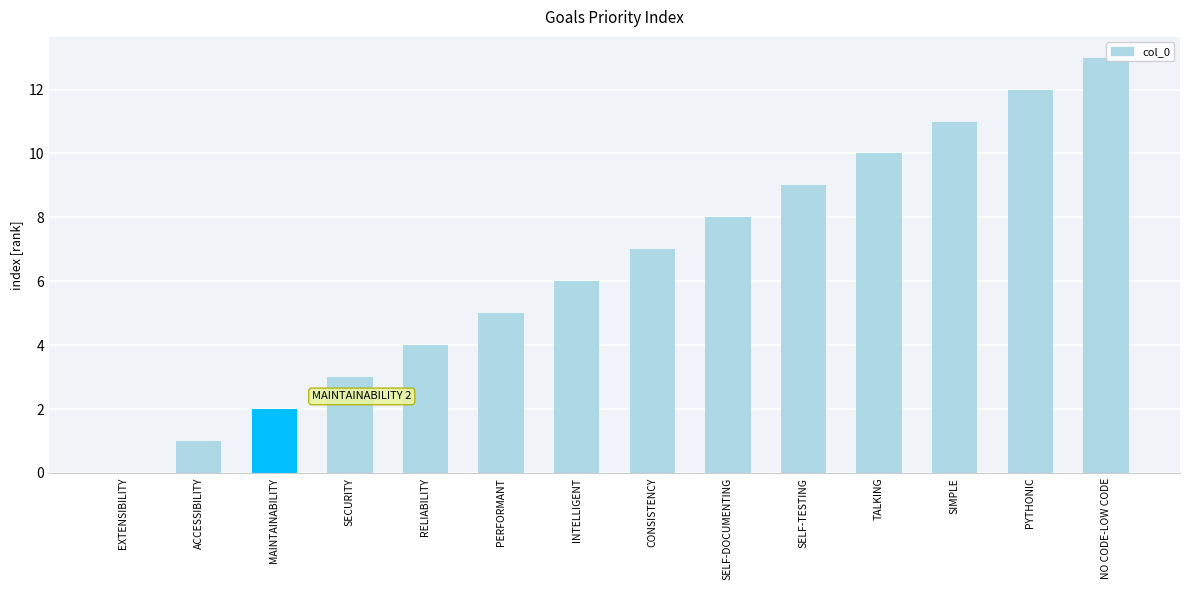

Reading left to right, what are all the values shown in this chart?

EXTENSIBILITY=0	ACCESSIBILITY=1	MAINTAINABILITY=2	SECURITY=3	RELIABILITY=4	PERFORMANT=5	INTELLIGENT=6	CONSISTENCY=7	SELF-DOCUMENTING=8	SELF-TESTING=9	TALKING=10	SIMPLE=11	PYTHONIC=12	NO CODE-LOW CODE=13